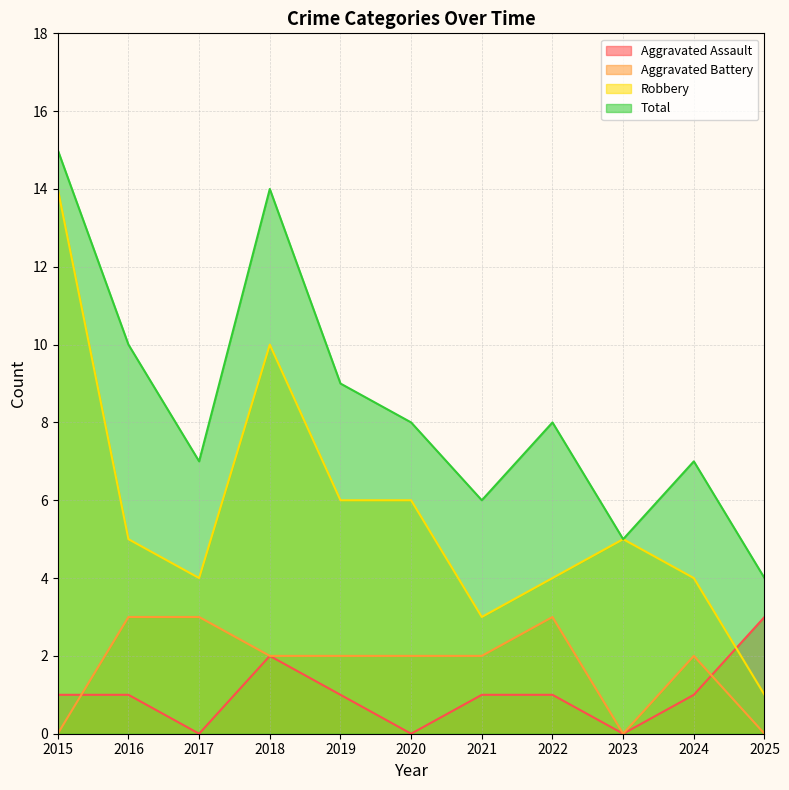

What is the value of the Total point at the 8th from the left?

8